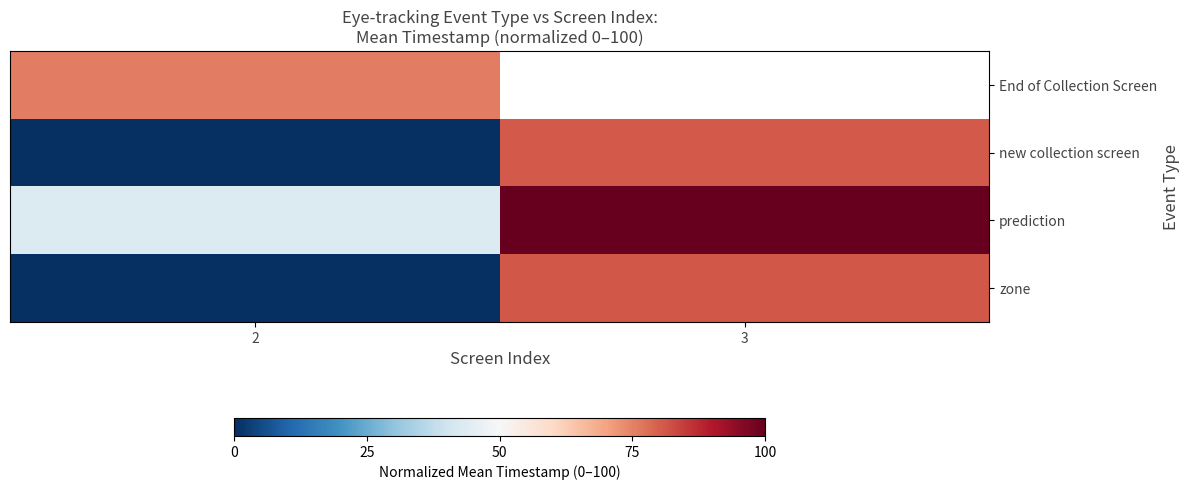

Which has a higher value, 2 or 3?

3